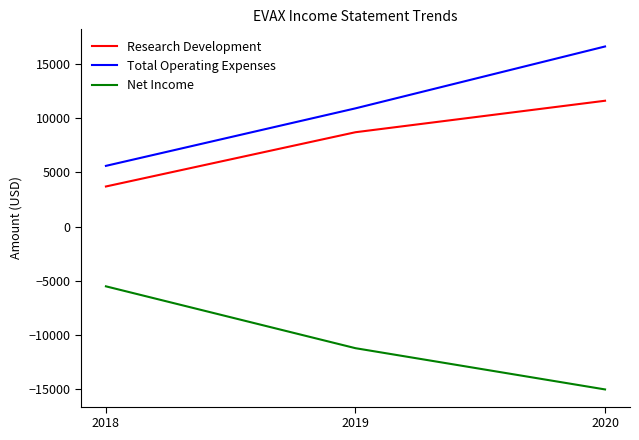

Is it true that Net Income equals -5500 at 2018?

True